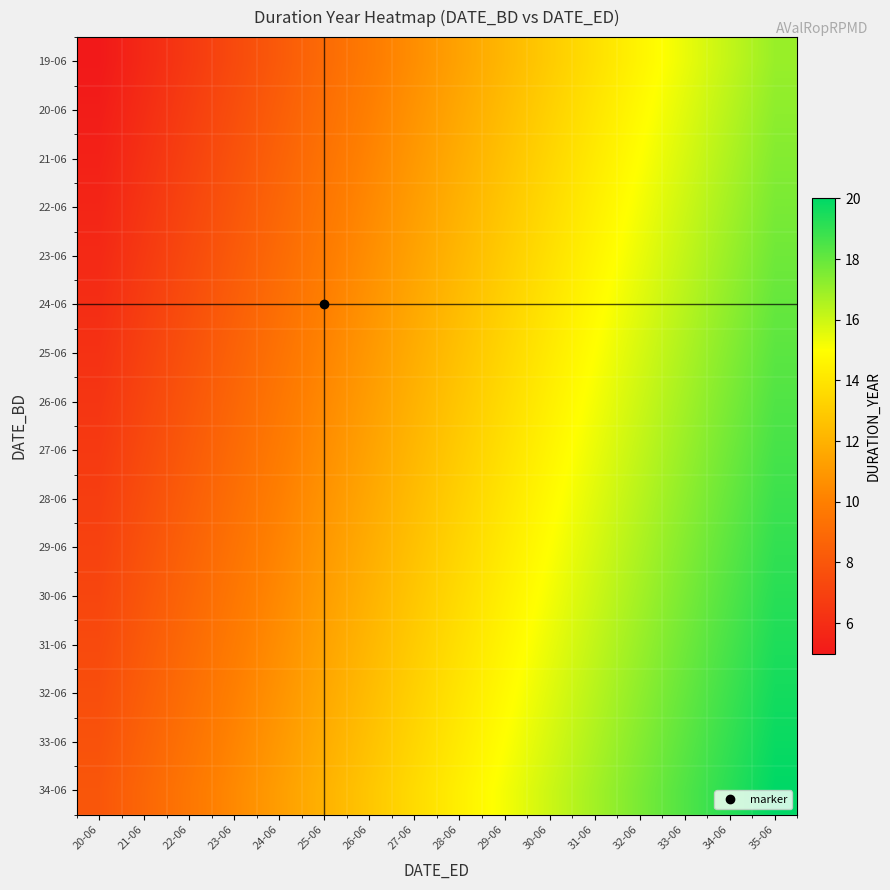

What is the spread (max minus min) of values at 29-06?

3.0